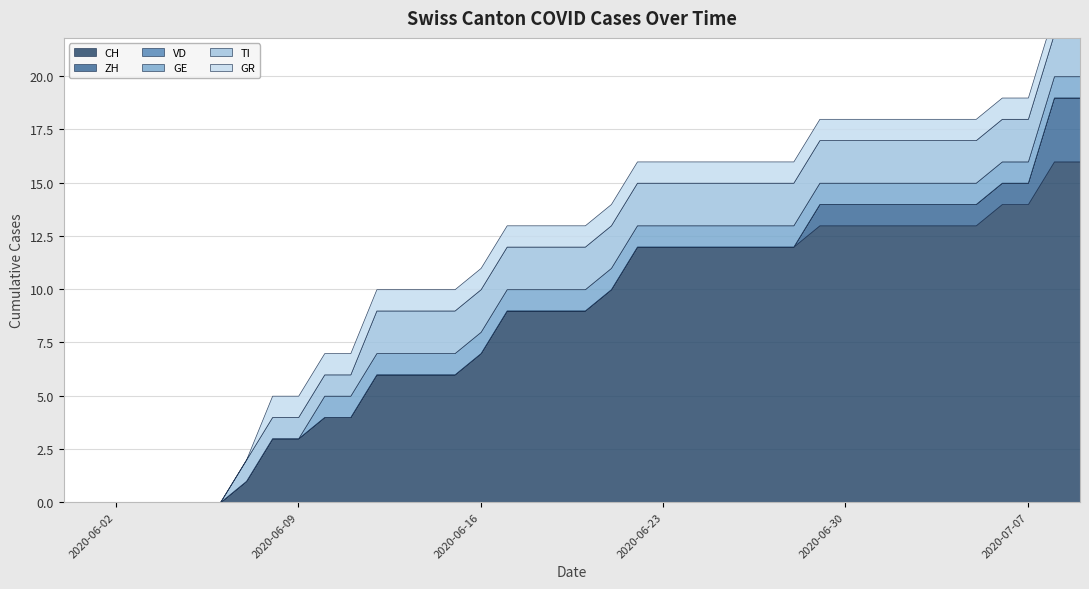

How many values in GE are above zero?

30